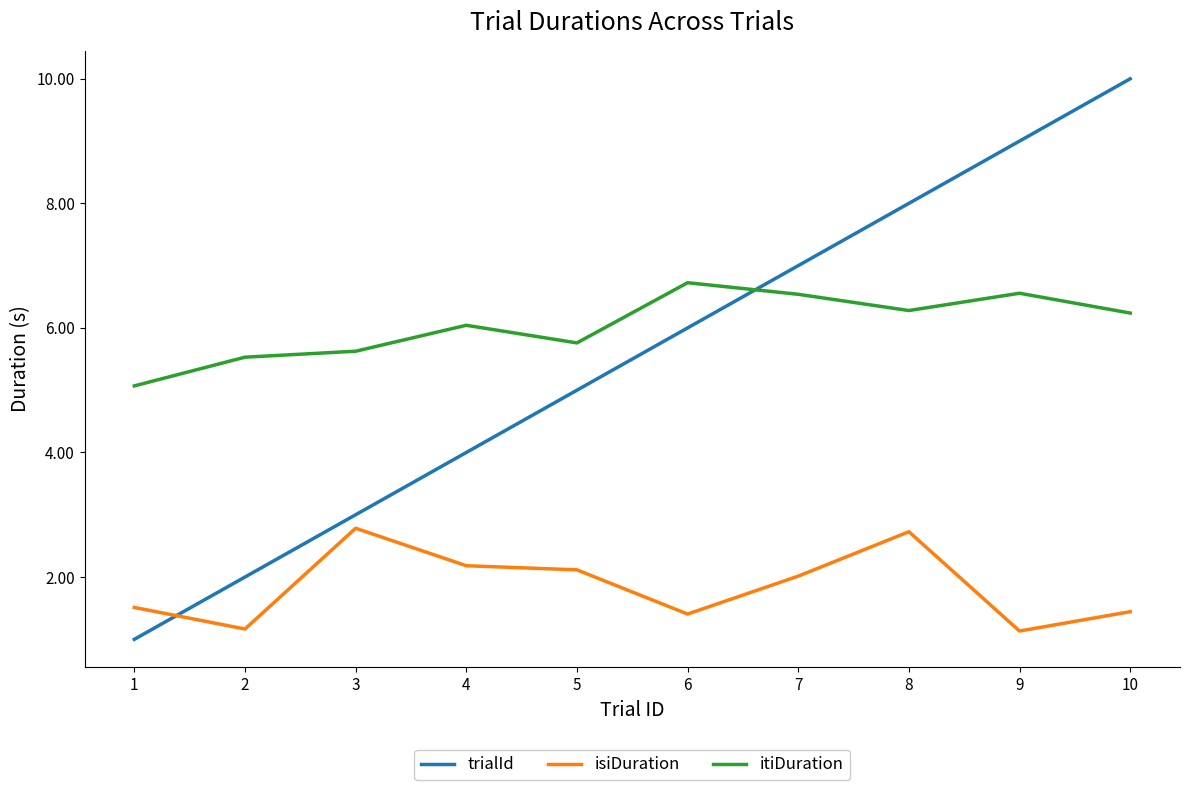

What is the spread (max minus min) of values at 8?

5.3